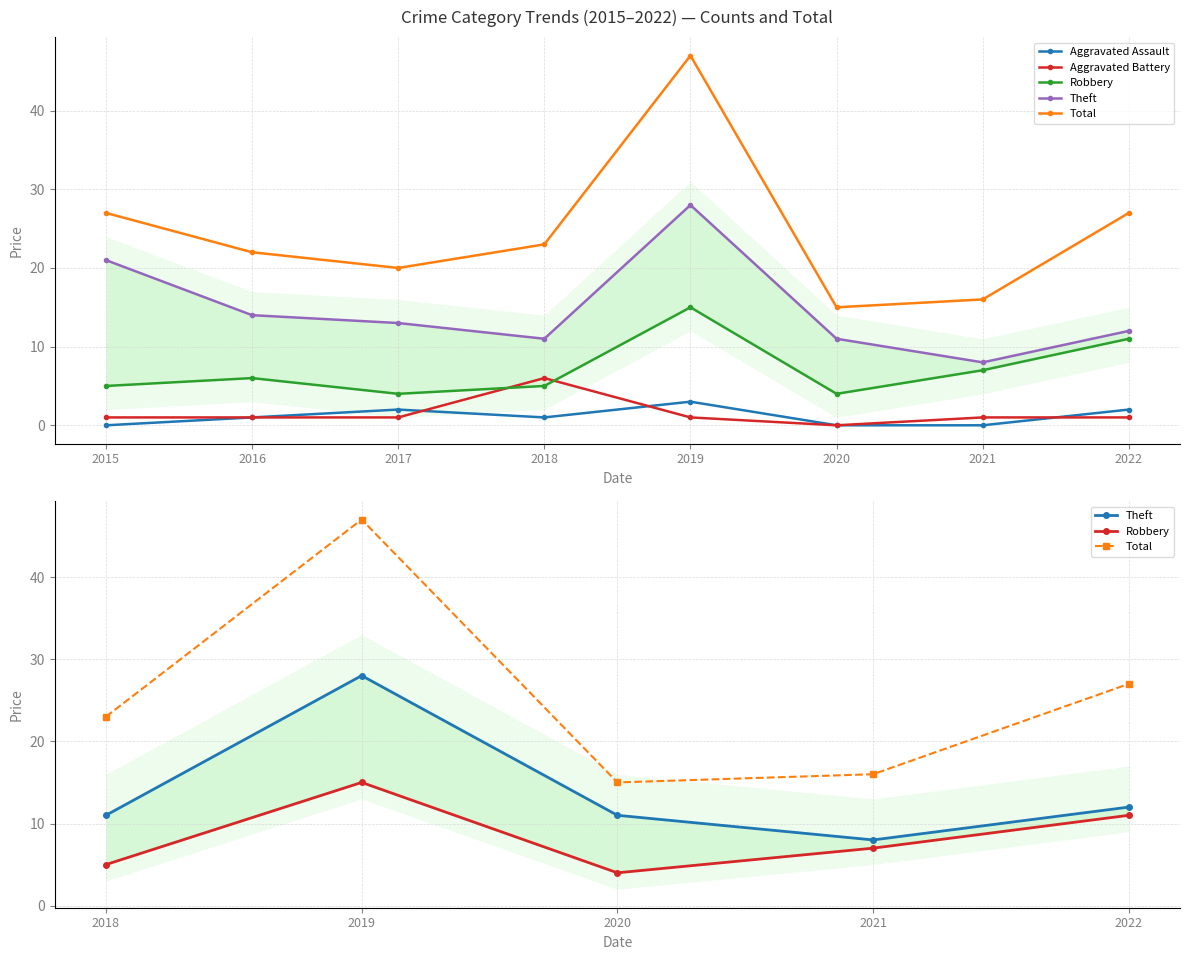

Which category has the lowest value across all series?

2015